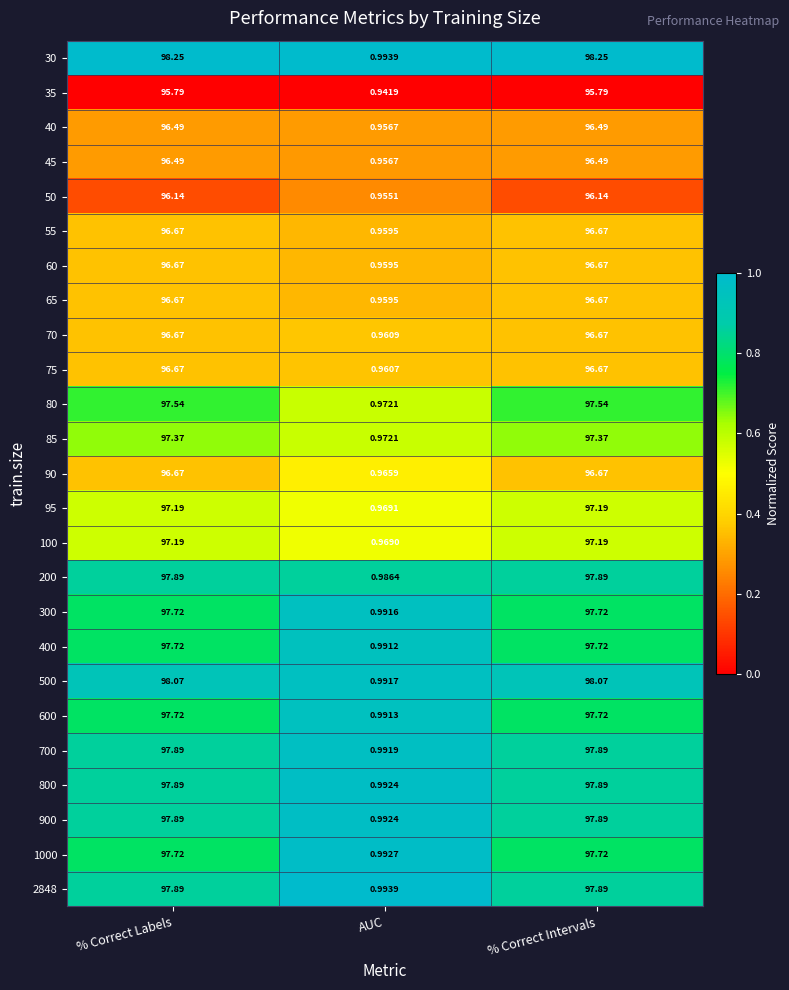

Where does the 100 series first go above 97?

% Correct Labels